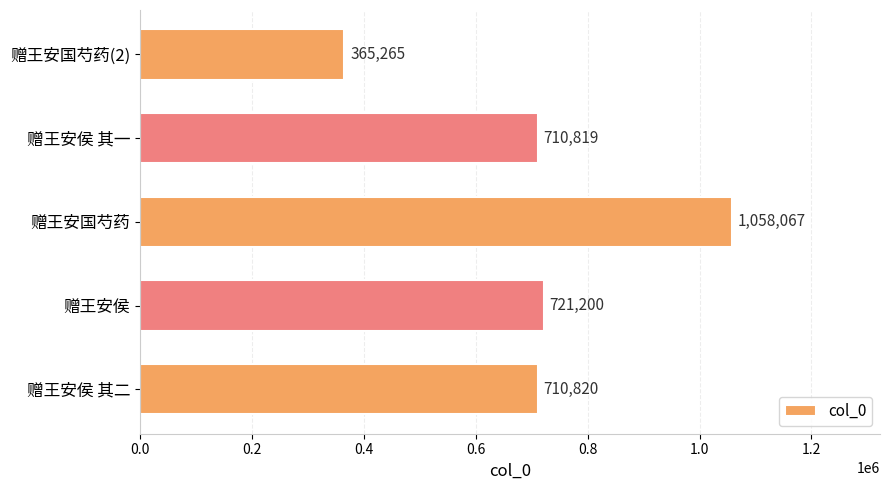

How many bars are there in total?

5